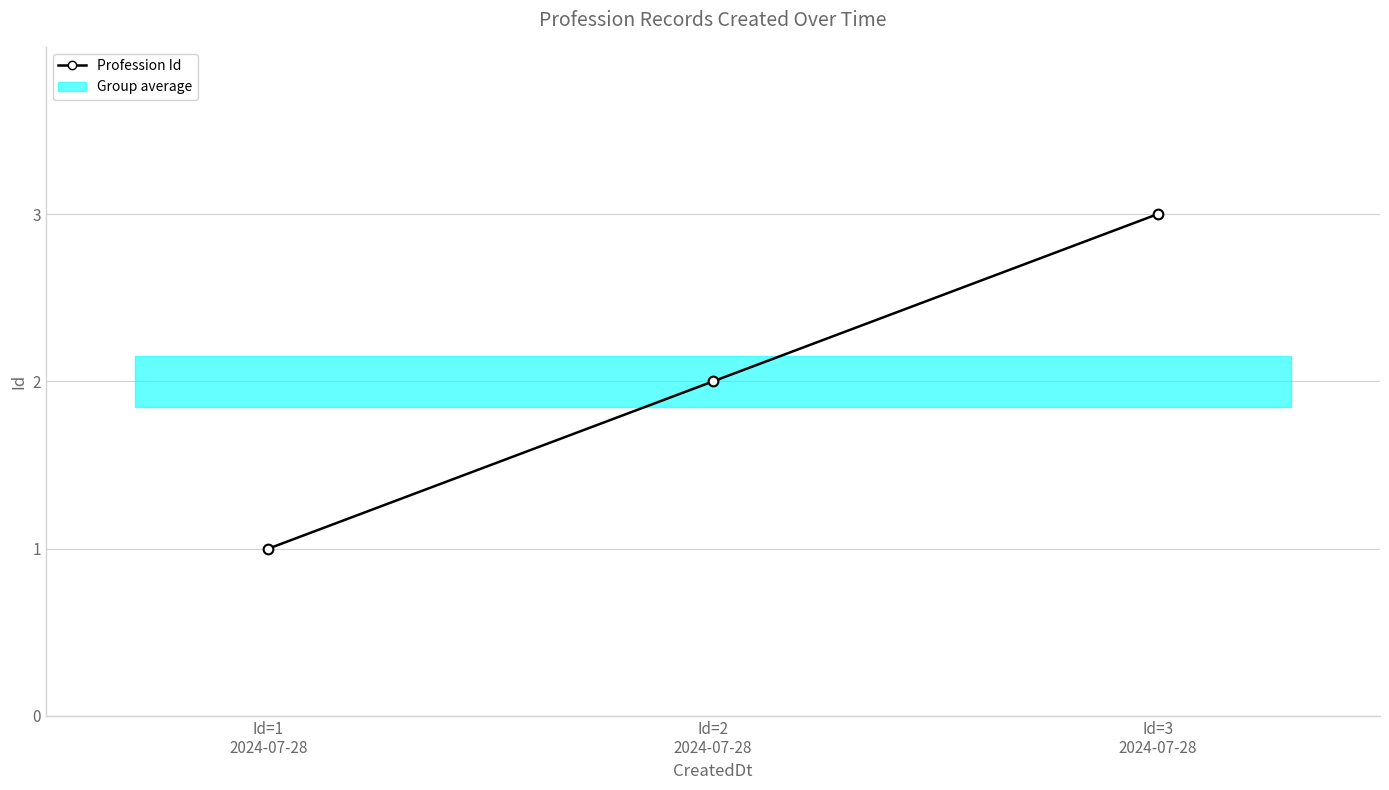

What is the value of the 3rd point from the left?

3